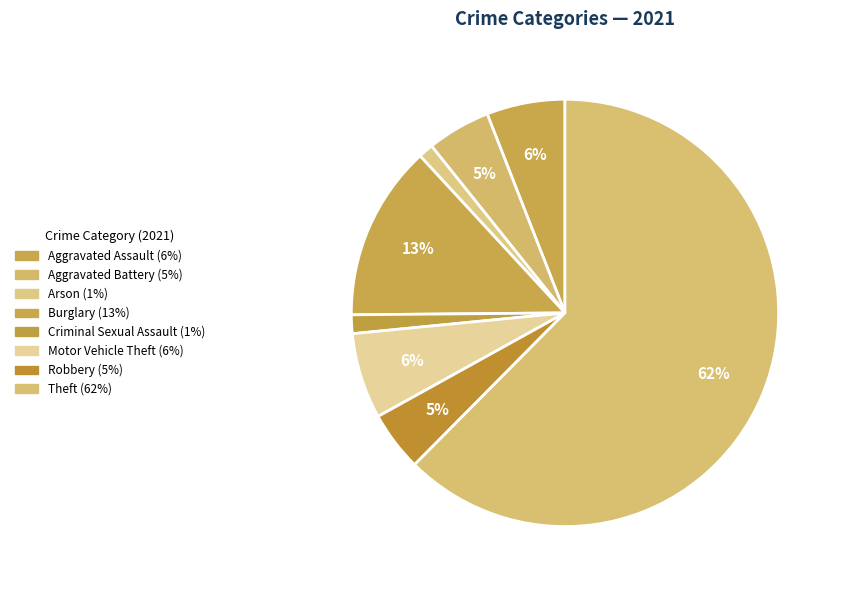

Count the number of slices in the pie.

8